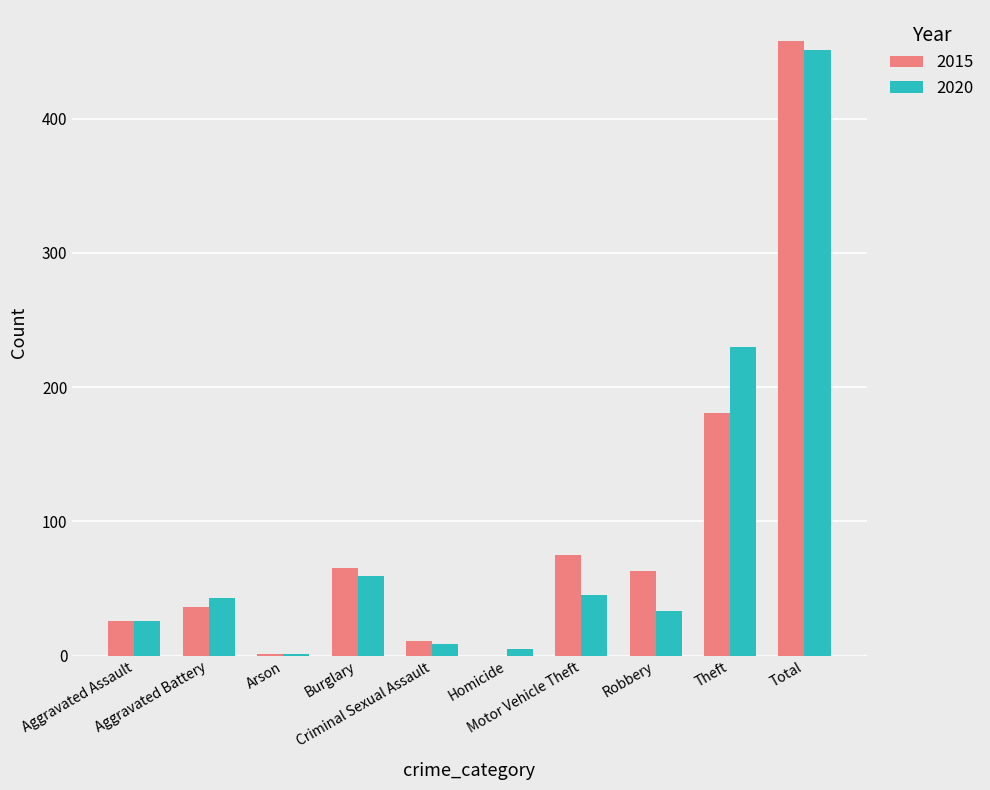

What is the spread (max minus min) of values at Robbery?

30